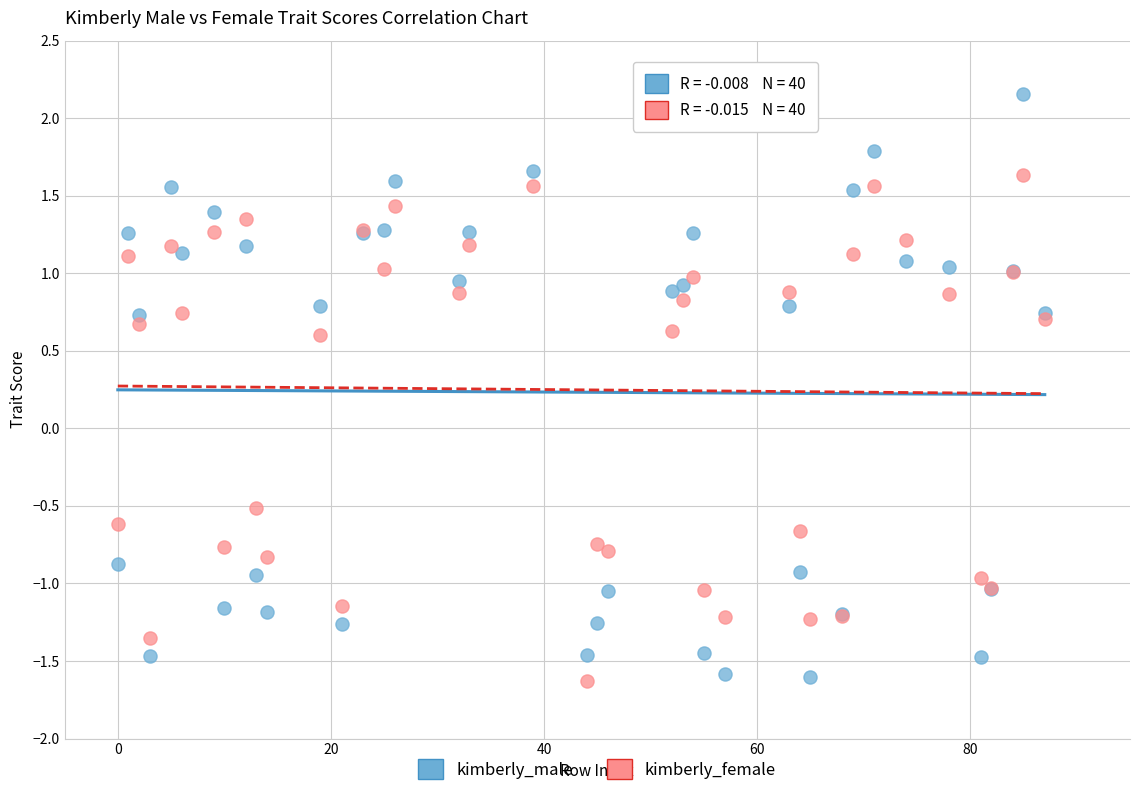

What are all the series names shown in the legend?

kimberly_male, kimberly_female